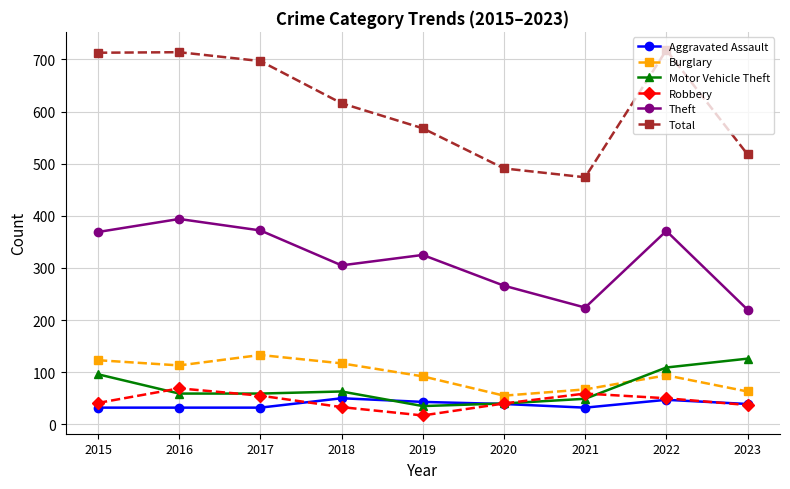

True or false: Total and Aggravated Assault intersect in this chart.

False